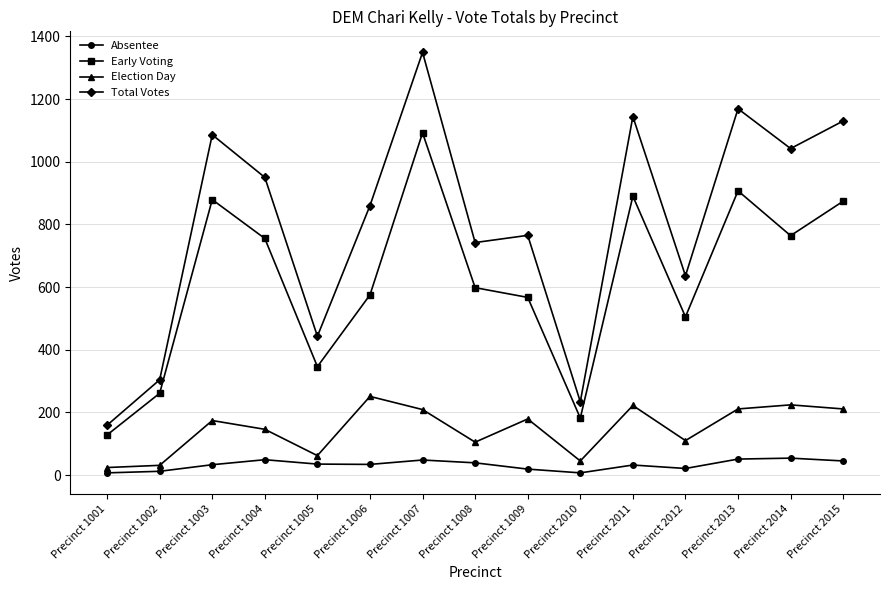

How many data points in Absentee are less than 34?

7